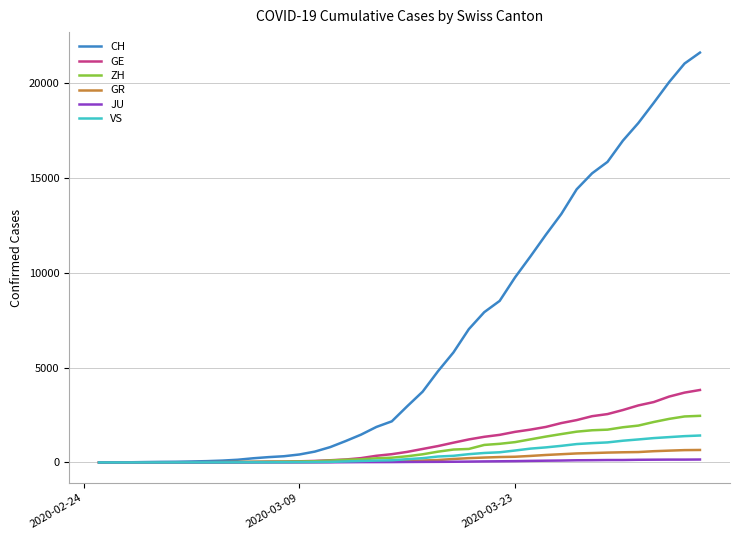

Which series has the largest range (max minus min)?

CH